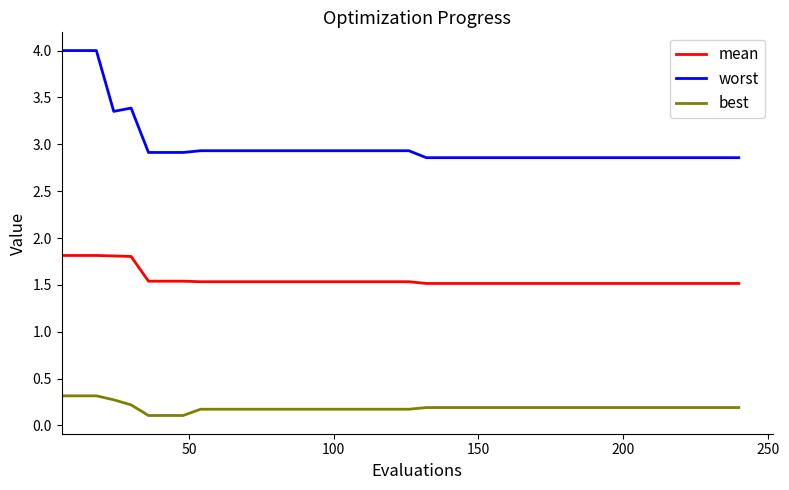

Which series has the largest total across all categories?

worst